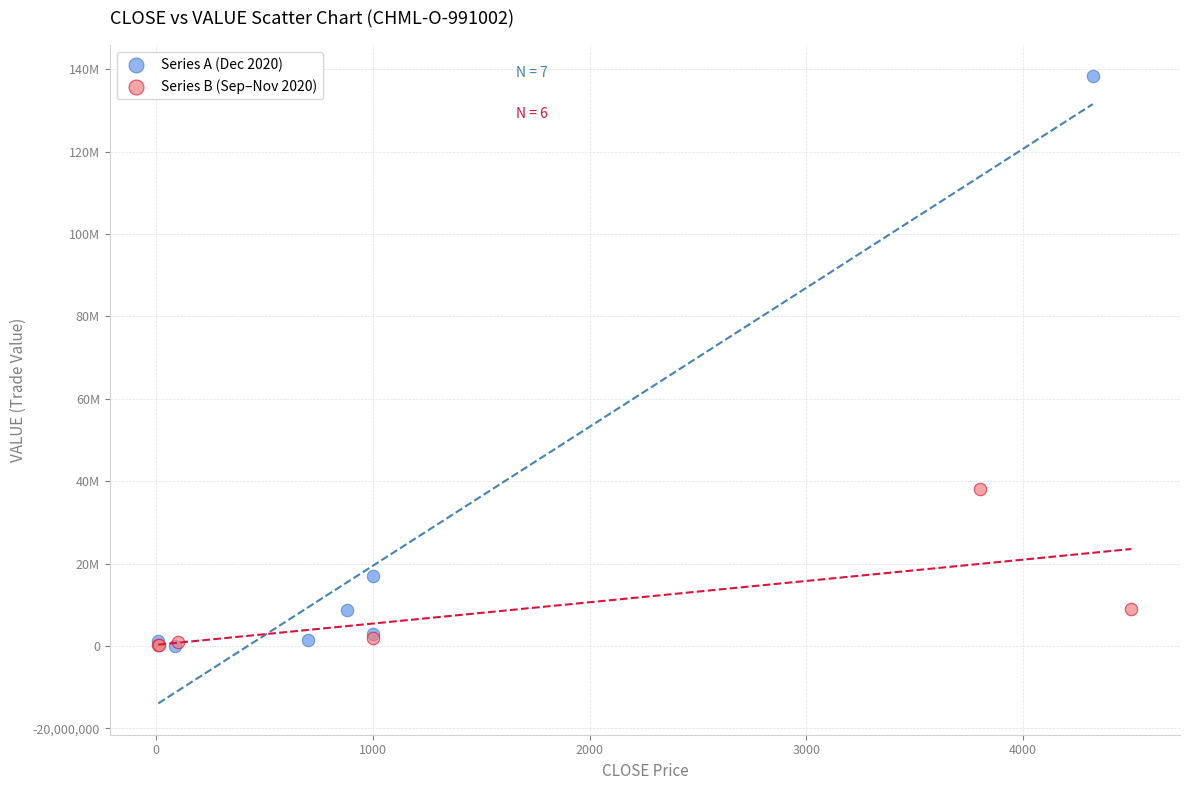

What are all the series names shown in the legend?

Series A (Dec 2020), Series B (Sep–Nov 2020)